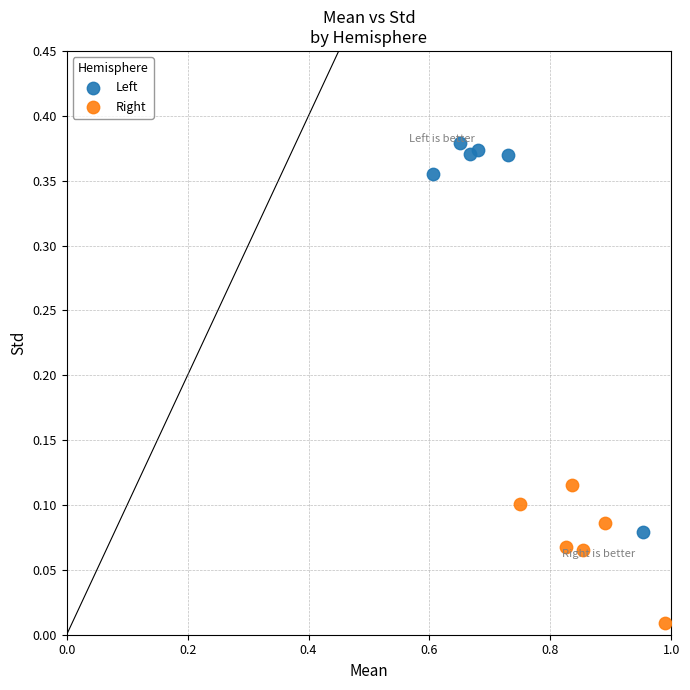

Which series reaches the minimum Y coordinate?

Right